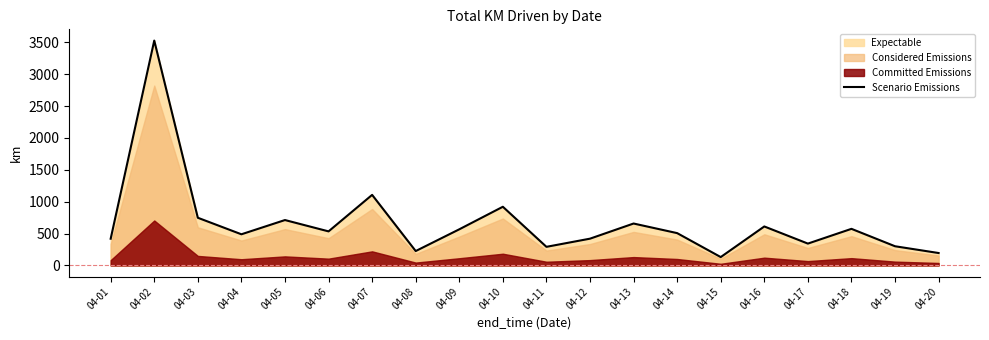

The chart shows a value of 567.1 at 04-09. True or false?

True